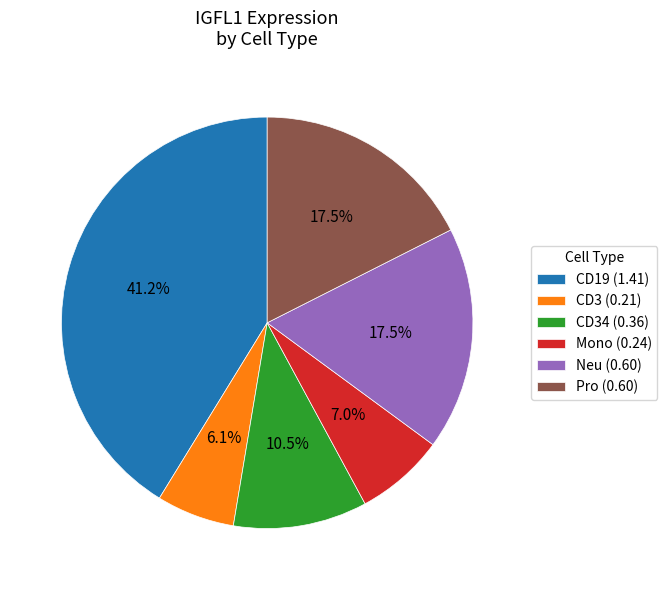

To the nearest percent, what is the difference between the largest and smallest slice percentages?

35%